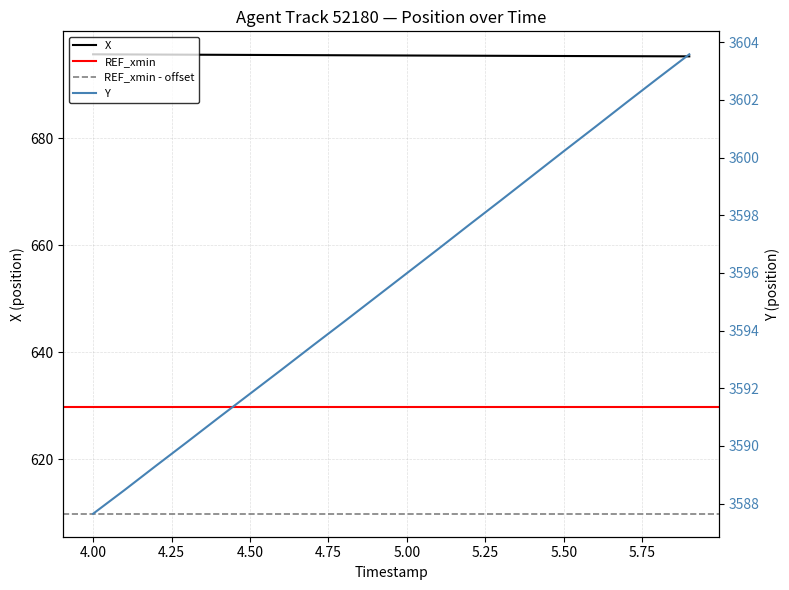

The value of X at 5.7 is 695.3. True or false?

True